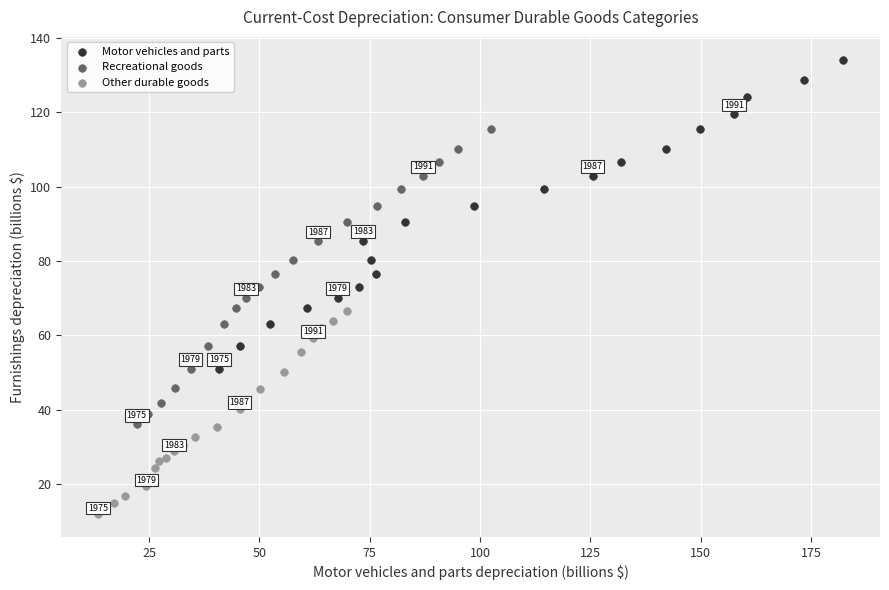

Which series contains the lowest Y value?

Other durable goods